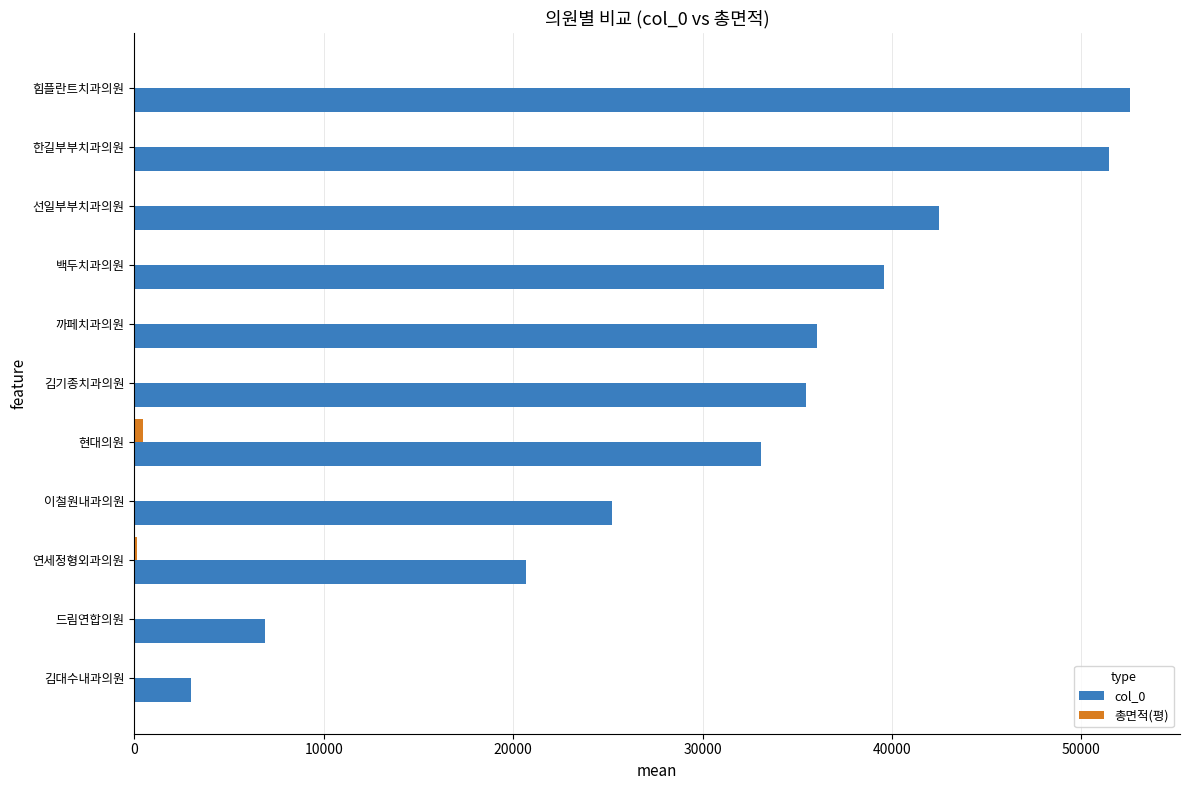

What is the greatest value displayed?

52576.0